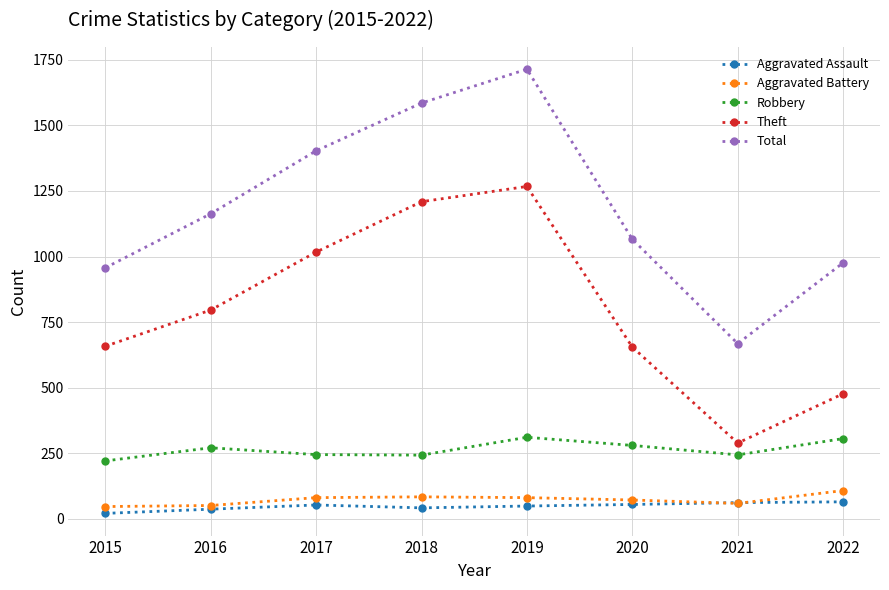

True or false: Theft and Robbery cross at least once.

False